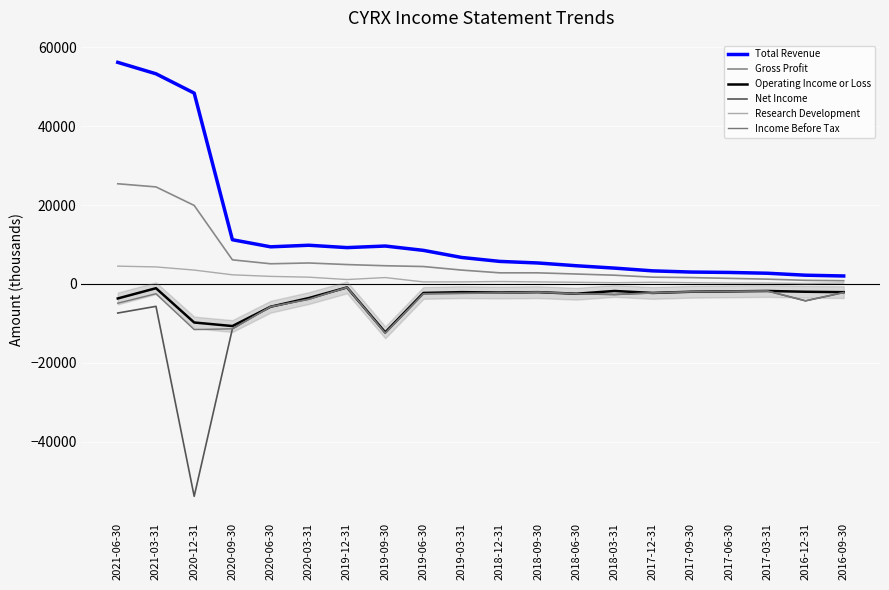

How many lines are shown in the chart?

6